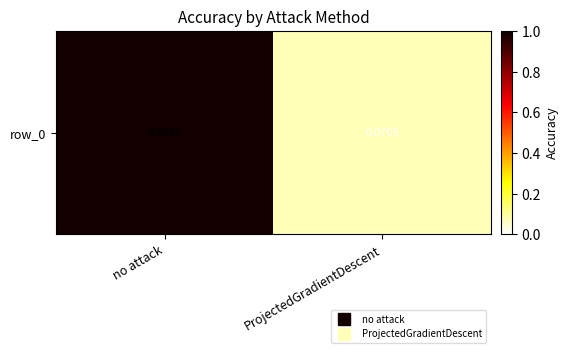

List the labels in order of value, largest first.

no attack, ProjectedGradientDescent